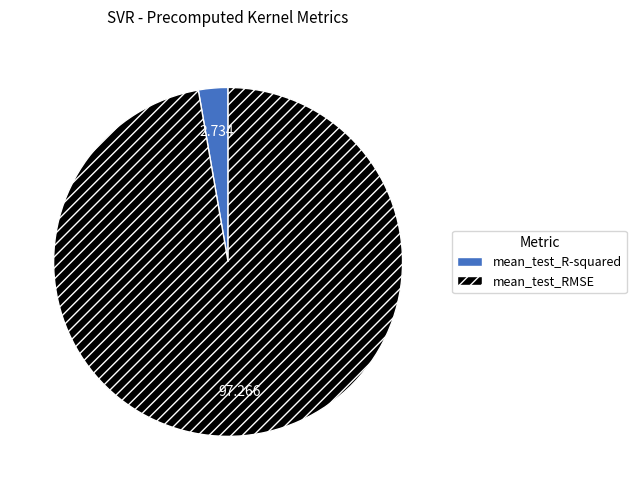

Which category has the smallest portion of the pie?

mean_test_R-squared